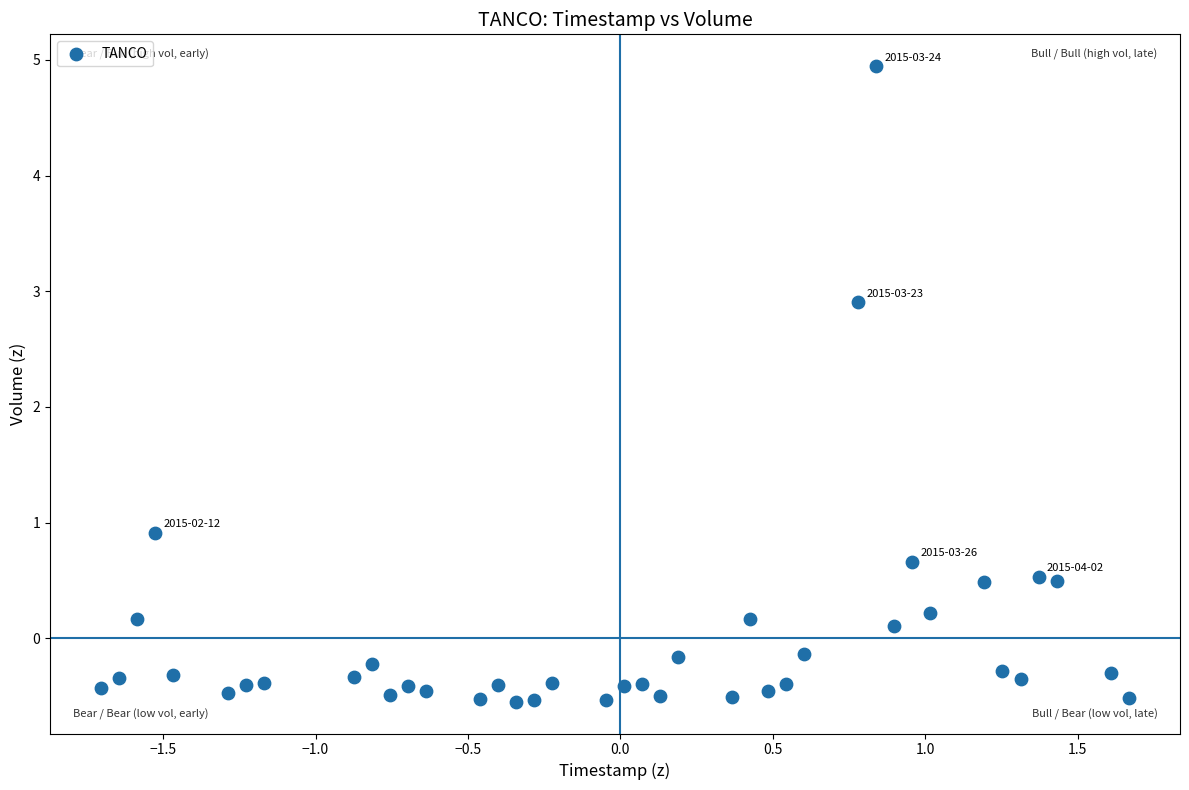

What is the range of Y values (max minus min)?

5.5